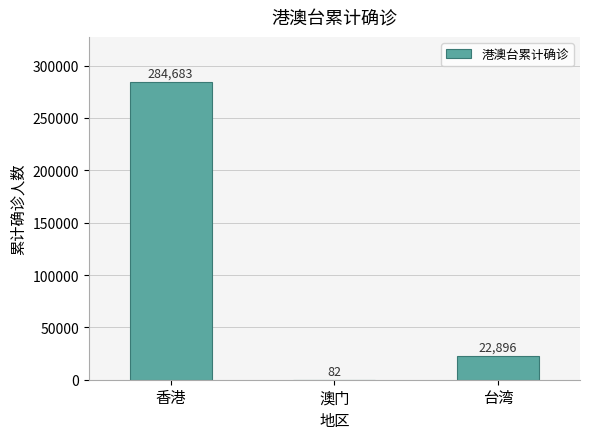

What is the maximum value shown in the chart?

284683